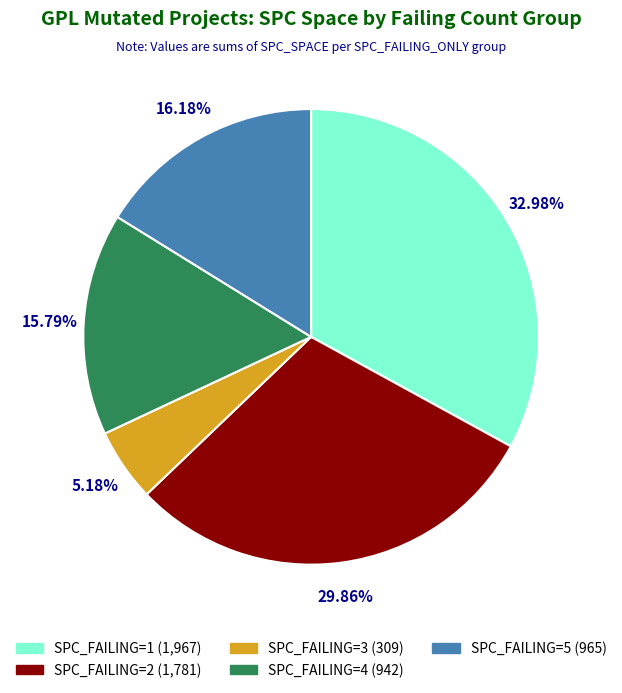

Does any single category account for the majority?

No